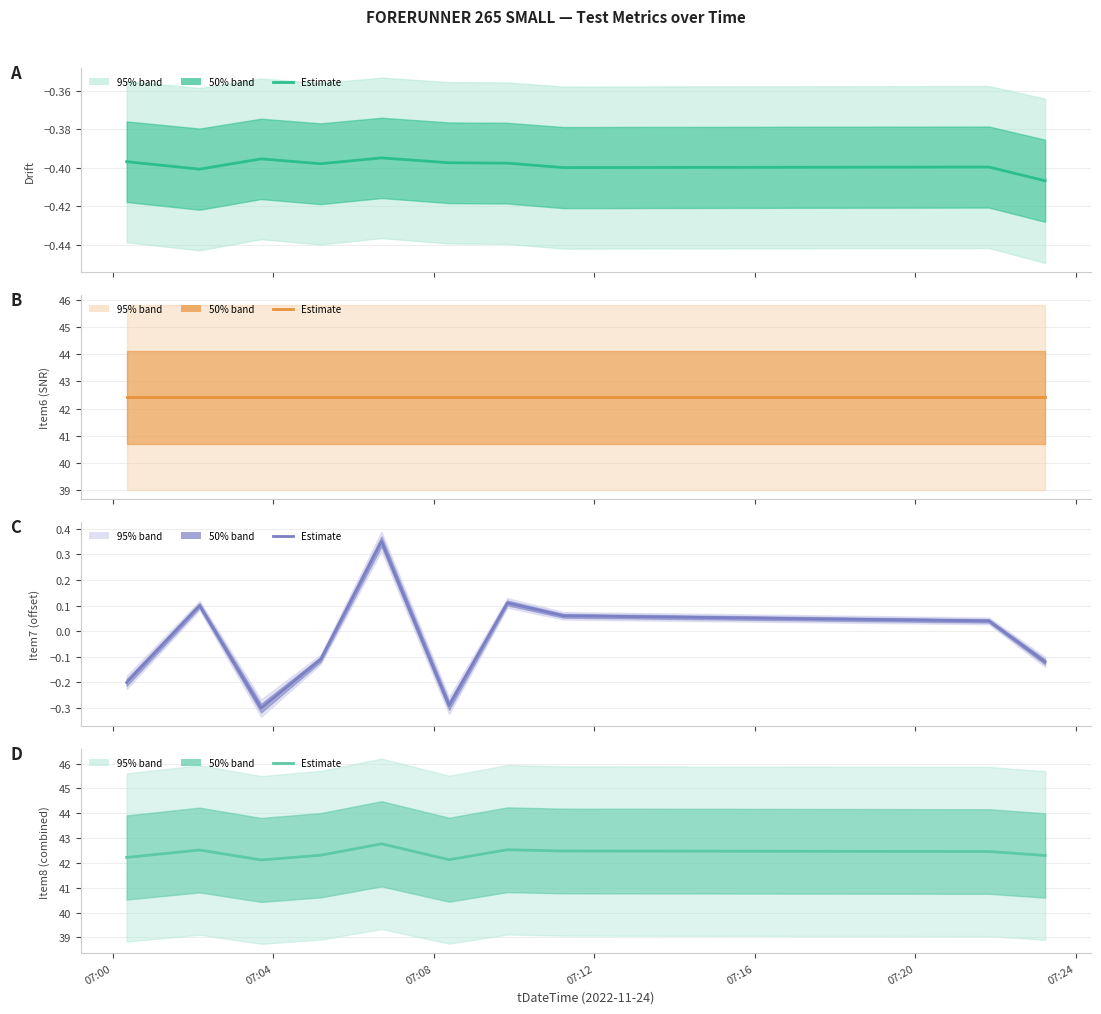

What is the highest value of the Item8 (combined) series?

42.8